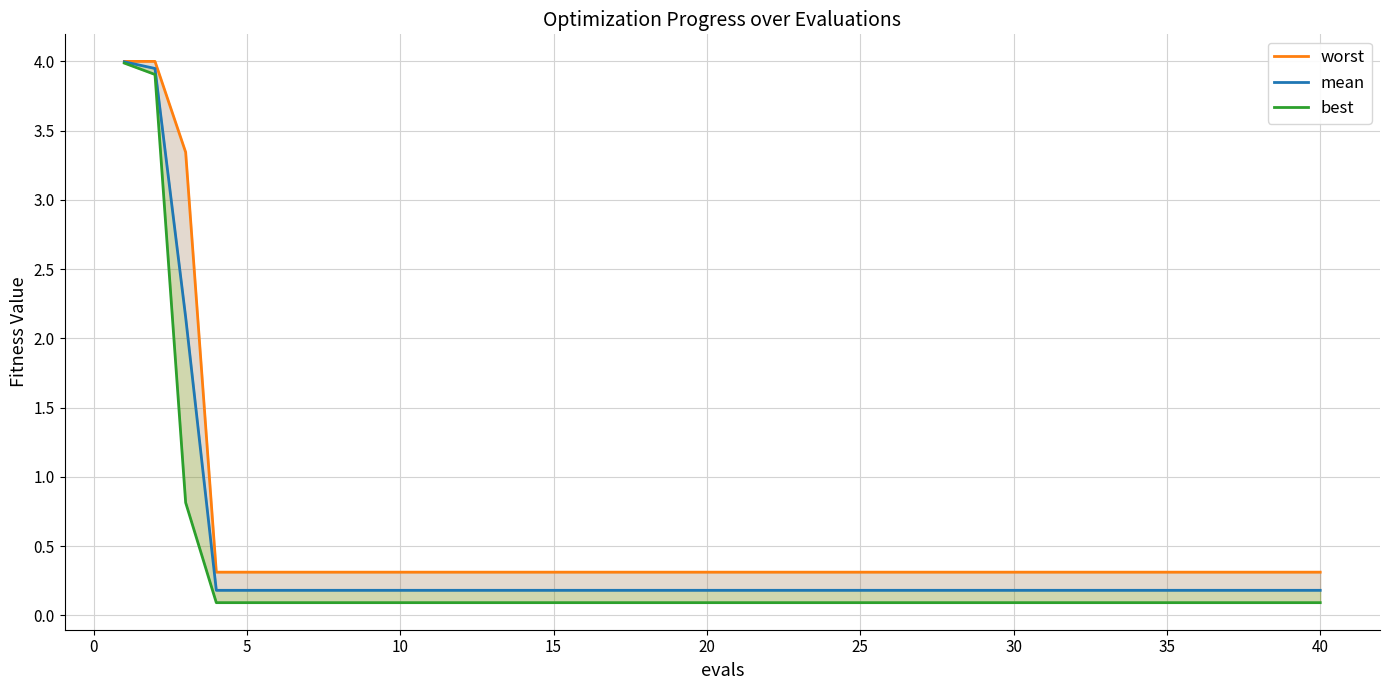

Which series has the largest range (max minus min)?

best